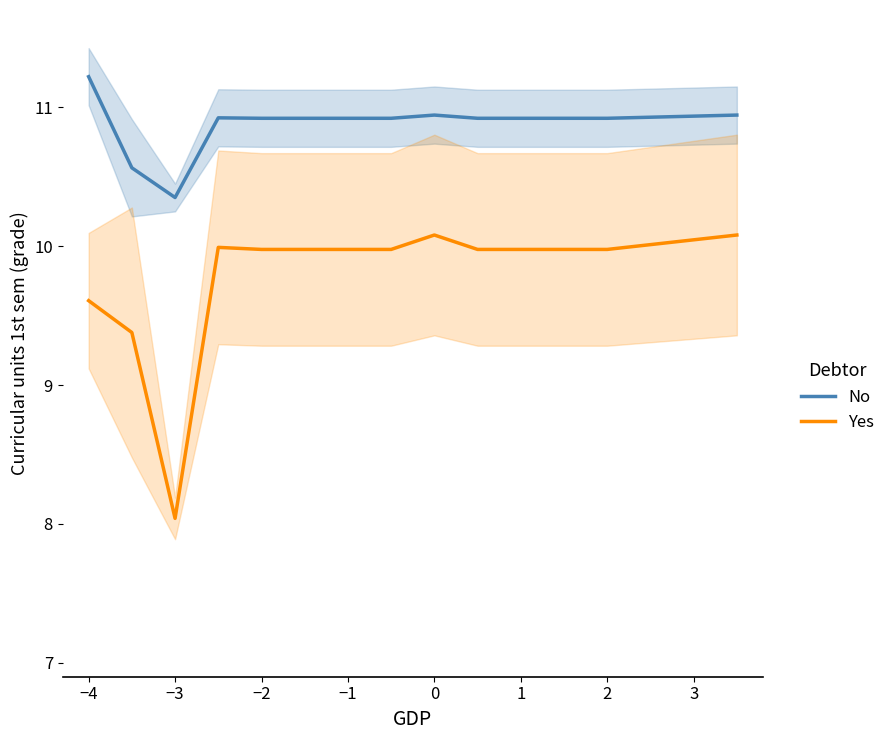

How many interior local peaks does the Yes series have?

2